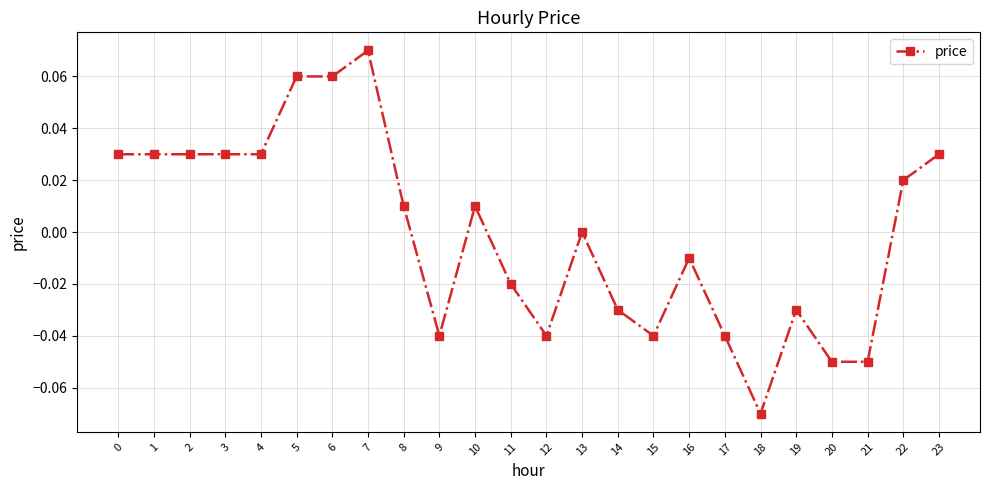

True or false: there are more than 1 points higher than both neighbors.

True